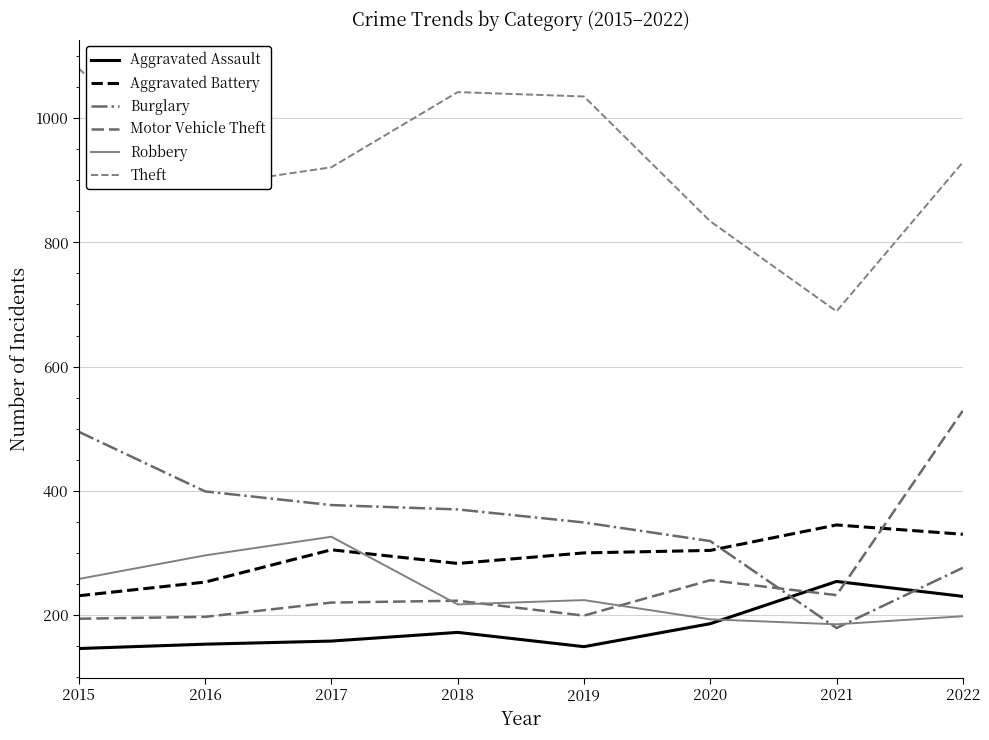

At which category is the sum across all series the highest?

2022